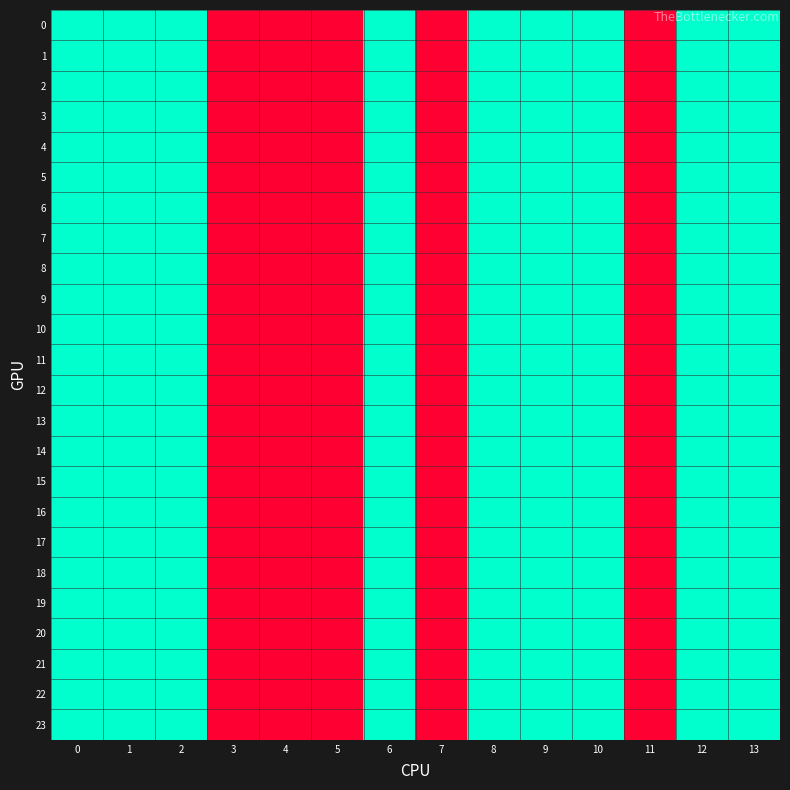

How many categories are shown in the chart?

14